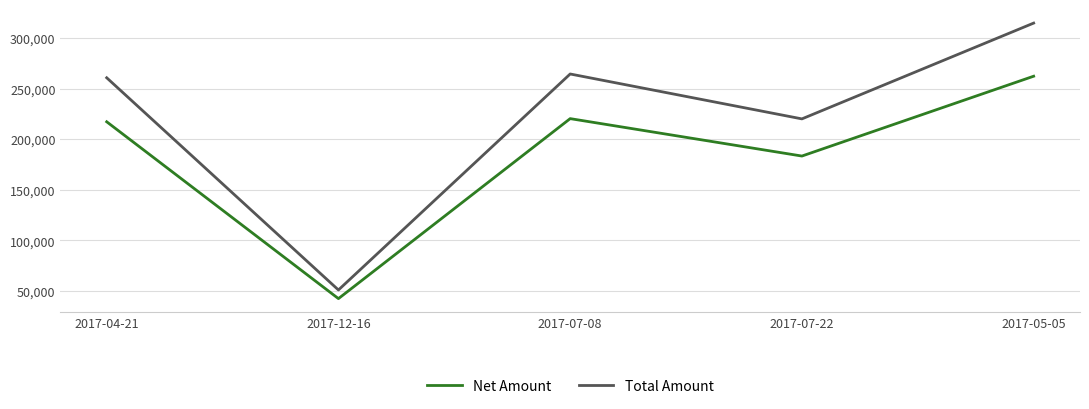

Reading right to left, list all the values displayed in this chart.

Net Amount: 2017-05-05=262136	2017-07-22=183349	2017-07-08=220278	2017-12-16=42645	2017-04-21=217166
Total Amount: 2017-05-05=314563	2017-07-22=220019	2017-07-08=264334	2017-12-16=51174	2017-04-21=260599